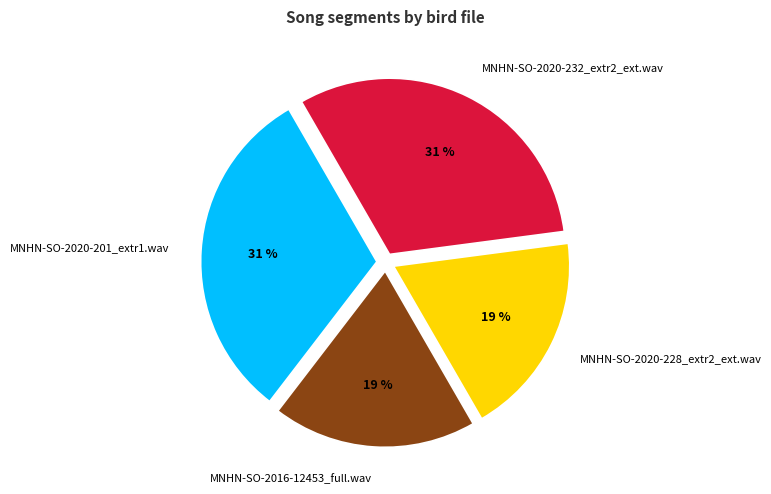

To the nearest percent, what is the difference between the MNHN-SO-2020-228_extr2_ext.wav and MNHN-SO-2020-201_extr1.wav slice percentages?

12%